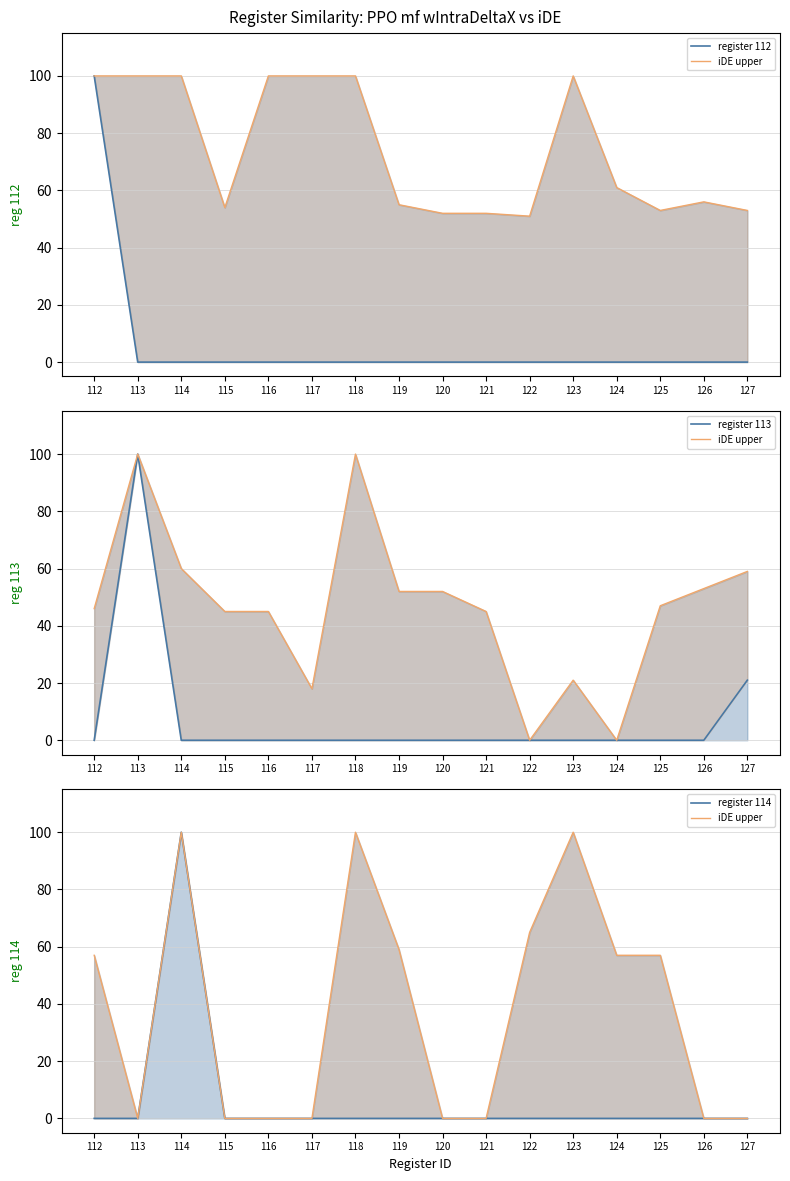

True or false: register 112 has more than 2 interior local peaks.

False